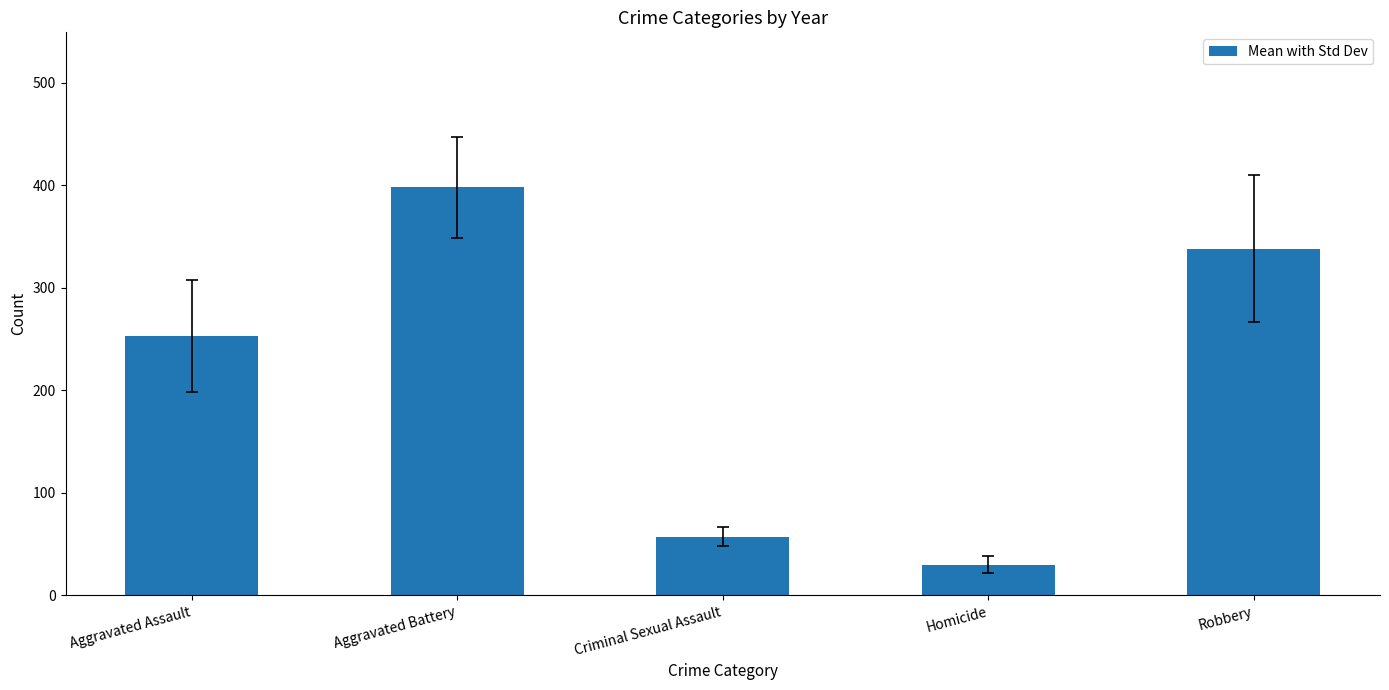

Does the chart contain any negative values?

No